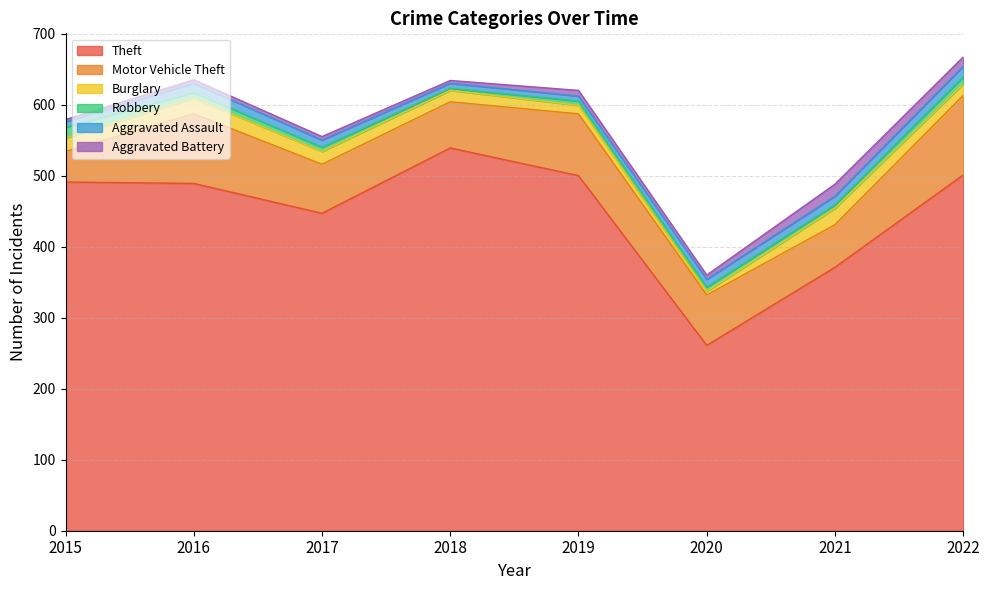

Reading left to right, list all the values displayed in this chart.

Theft: 491	489	447	539	500	261	371	501
Motor Vehicle Theft: 43	98	69	65	87	71	60	112
Burglary: 19	22	18	16	12	5	23	16
Robbery: 15	8	6	3	6	6	5	10
Aggravated Assault: 8	13	10	7	7	11	12	15
Aggravated Battery: 3	5	5	4	8	6	17	13